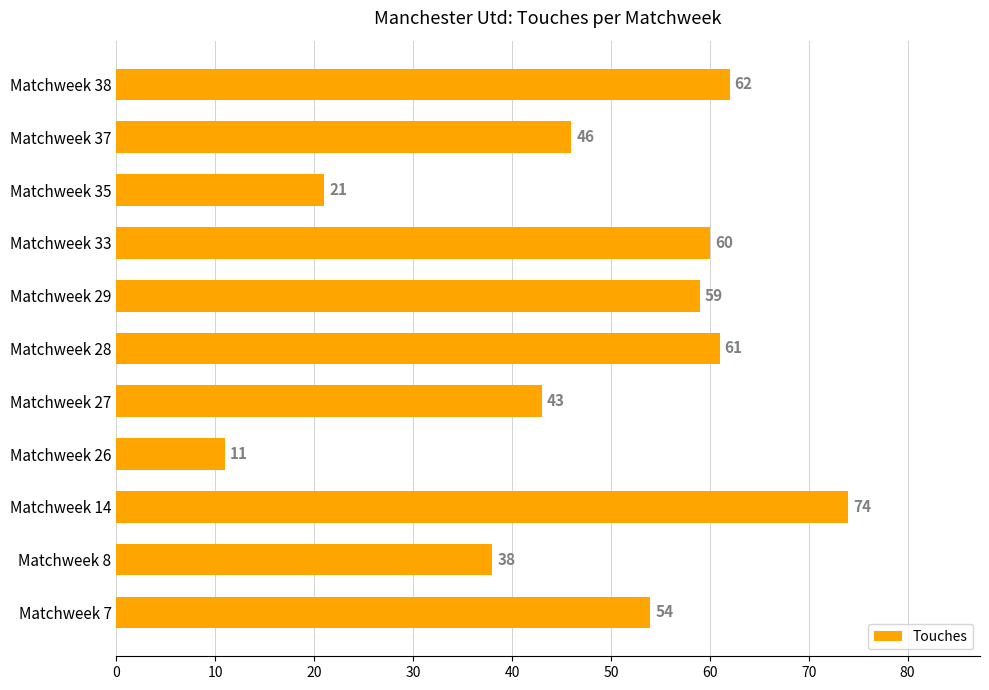

What is the minimum value shown in the chart?

11